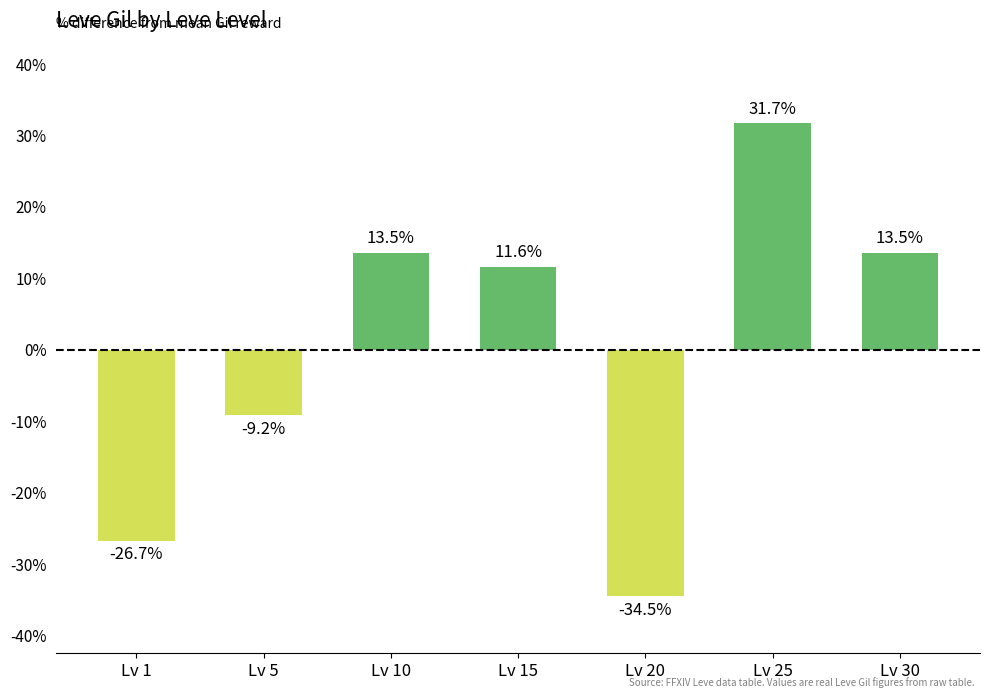

Where does the data first go above 11?

Lv 10